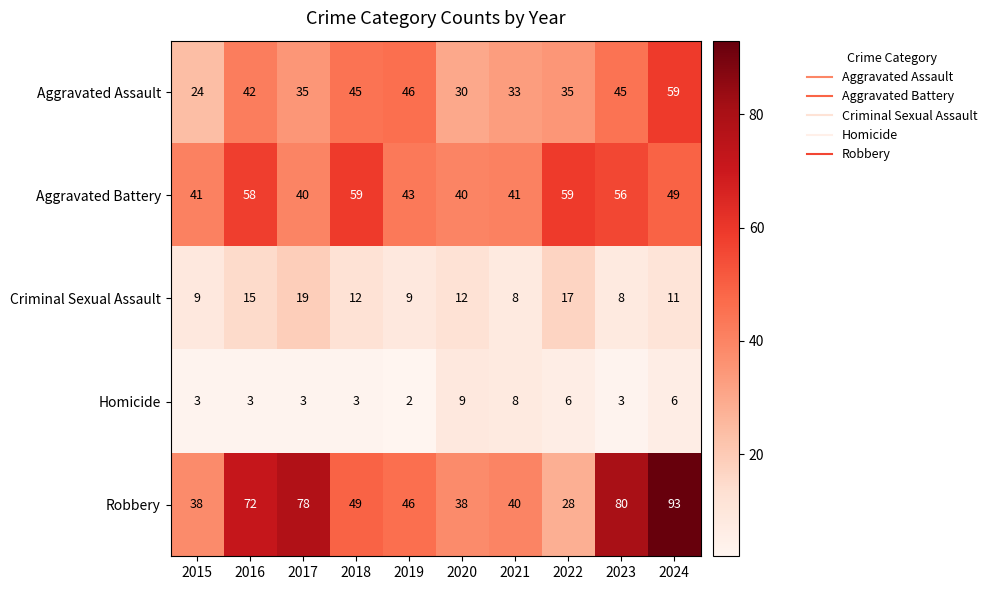

At which label does Robbery first exceed 49?

2016